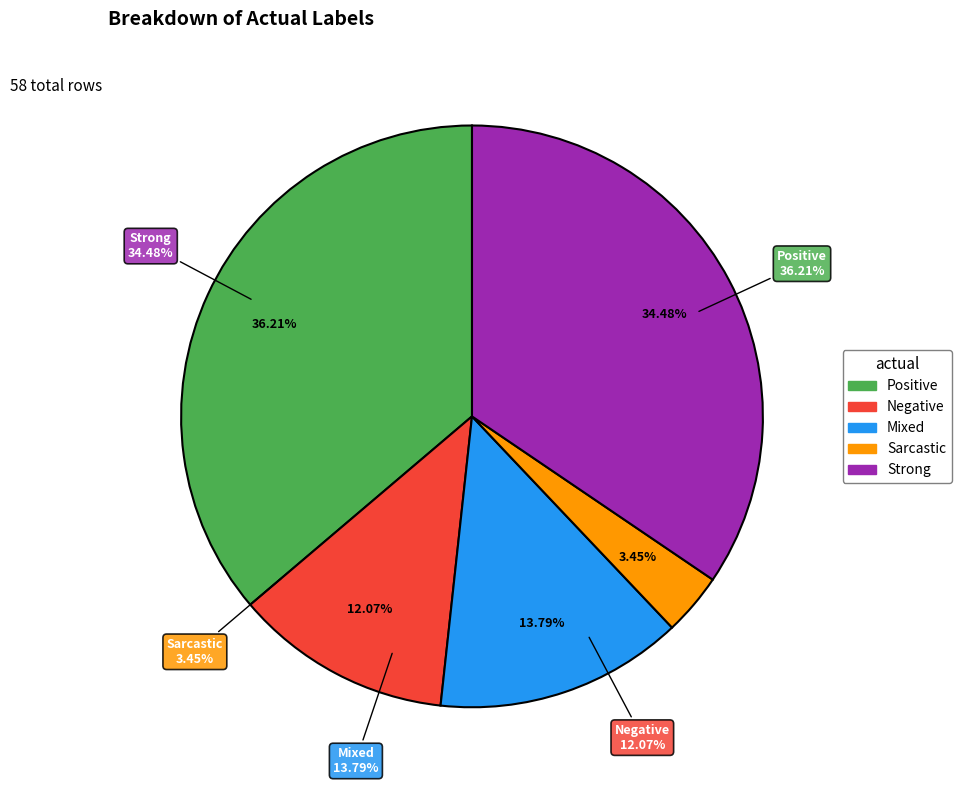

Rank the categories by value from lowest to highest.

Sarcastic, Negative, Mixed, Strong, Positive